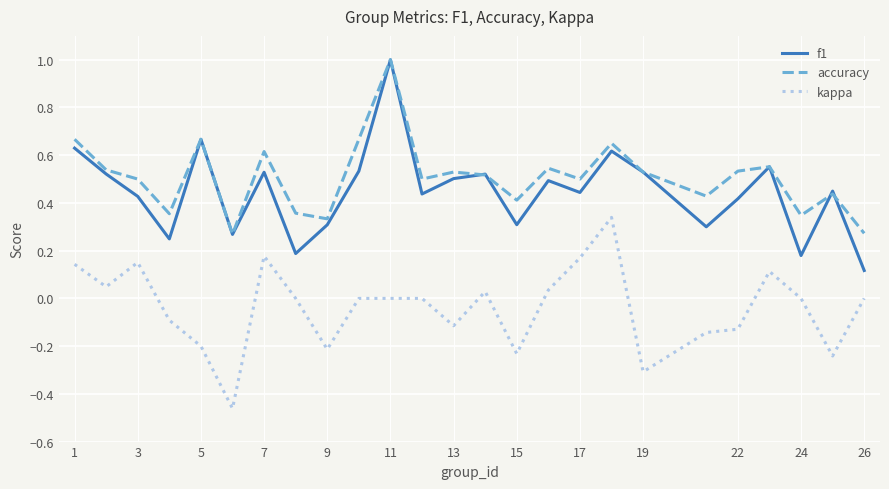

What is the maximum value shown in the chart?

1.0